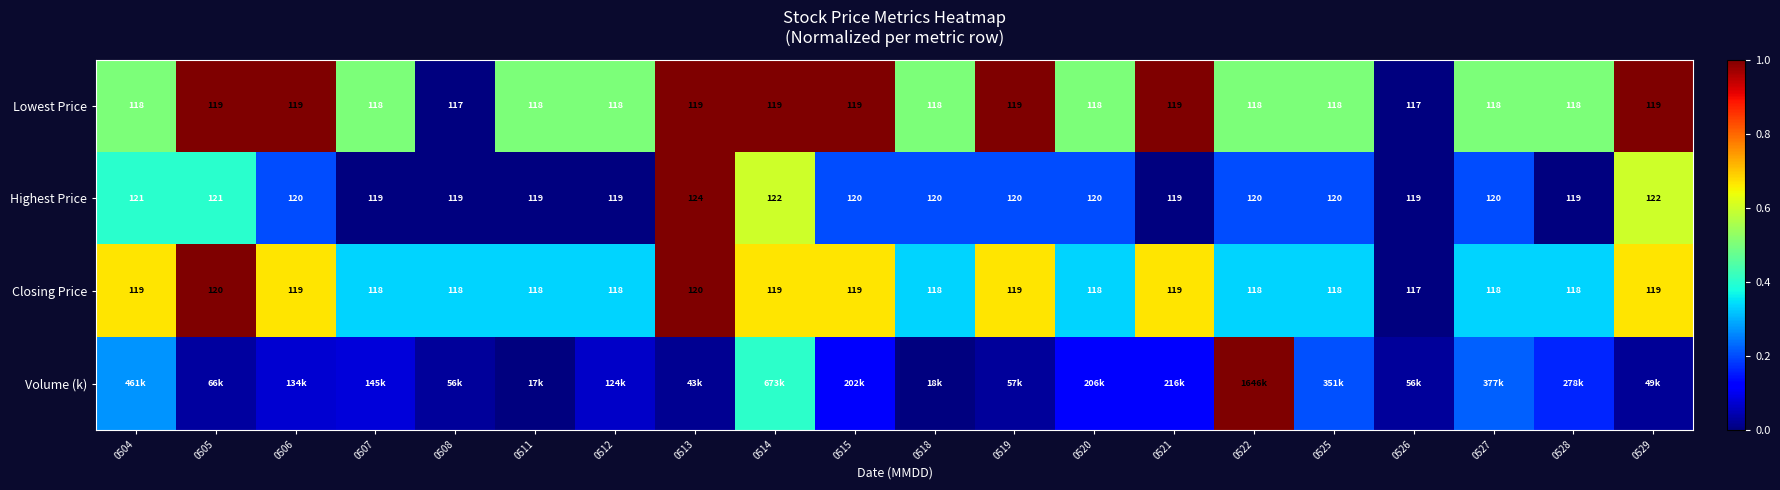

True or false: Closing Price has a value of 0.6 at 0528.

False